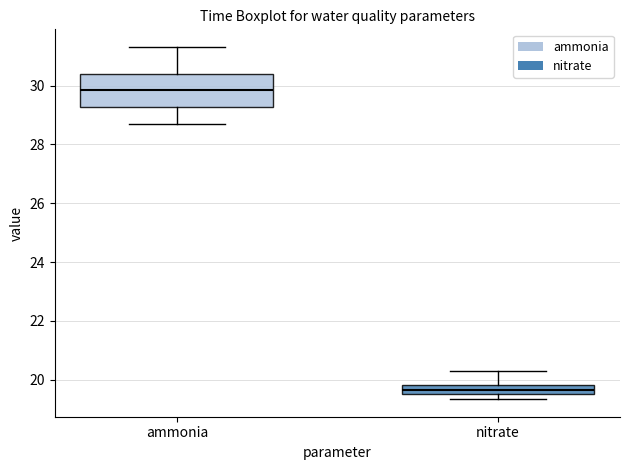

Which box has the lowest median line?

nitrate